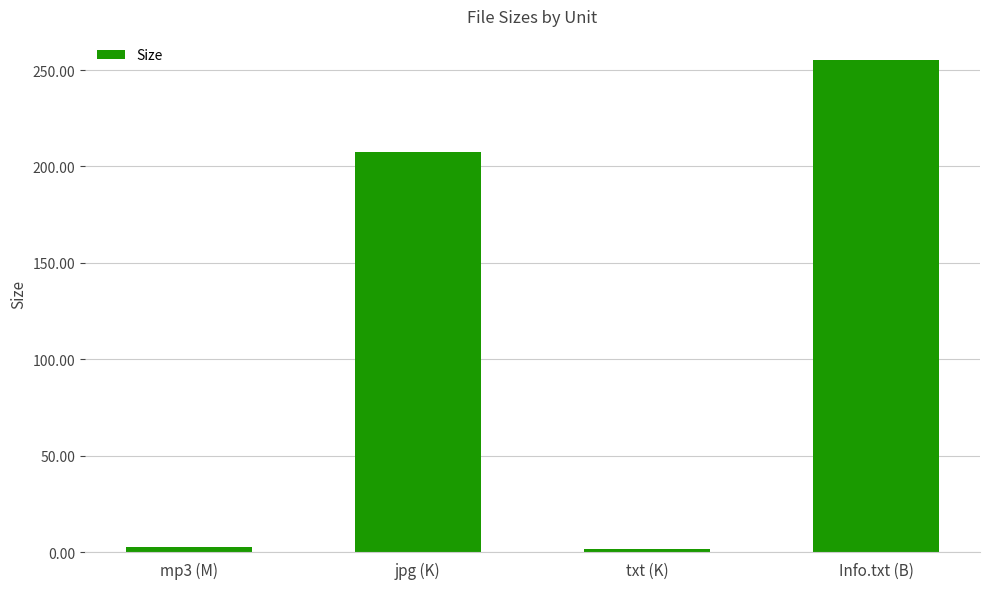

Which category has the highest value across all series?

Info.txt (B)